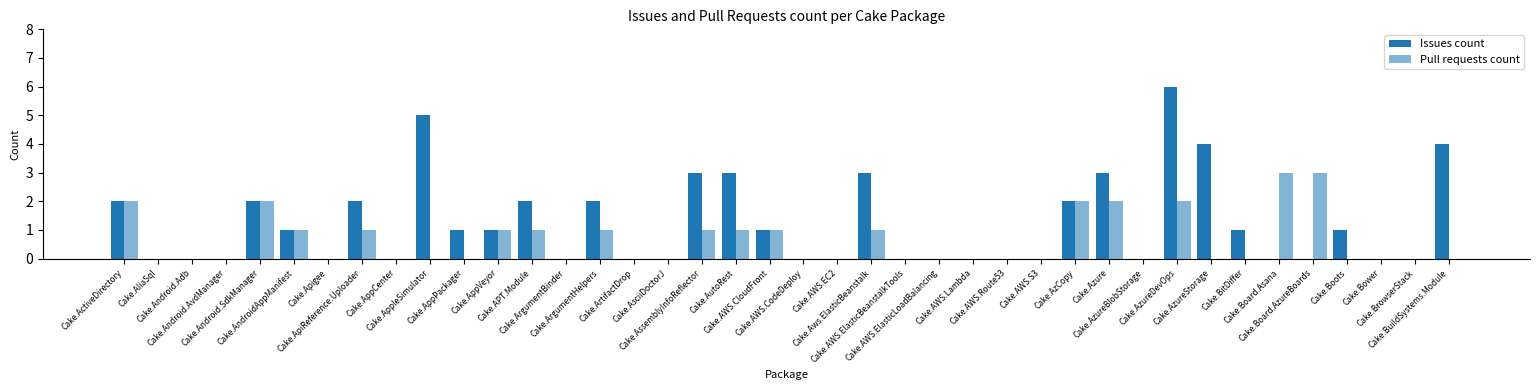

At Cake.Board.Asana, list the series in order from smallest to largest.

Issues count, Pull requests count